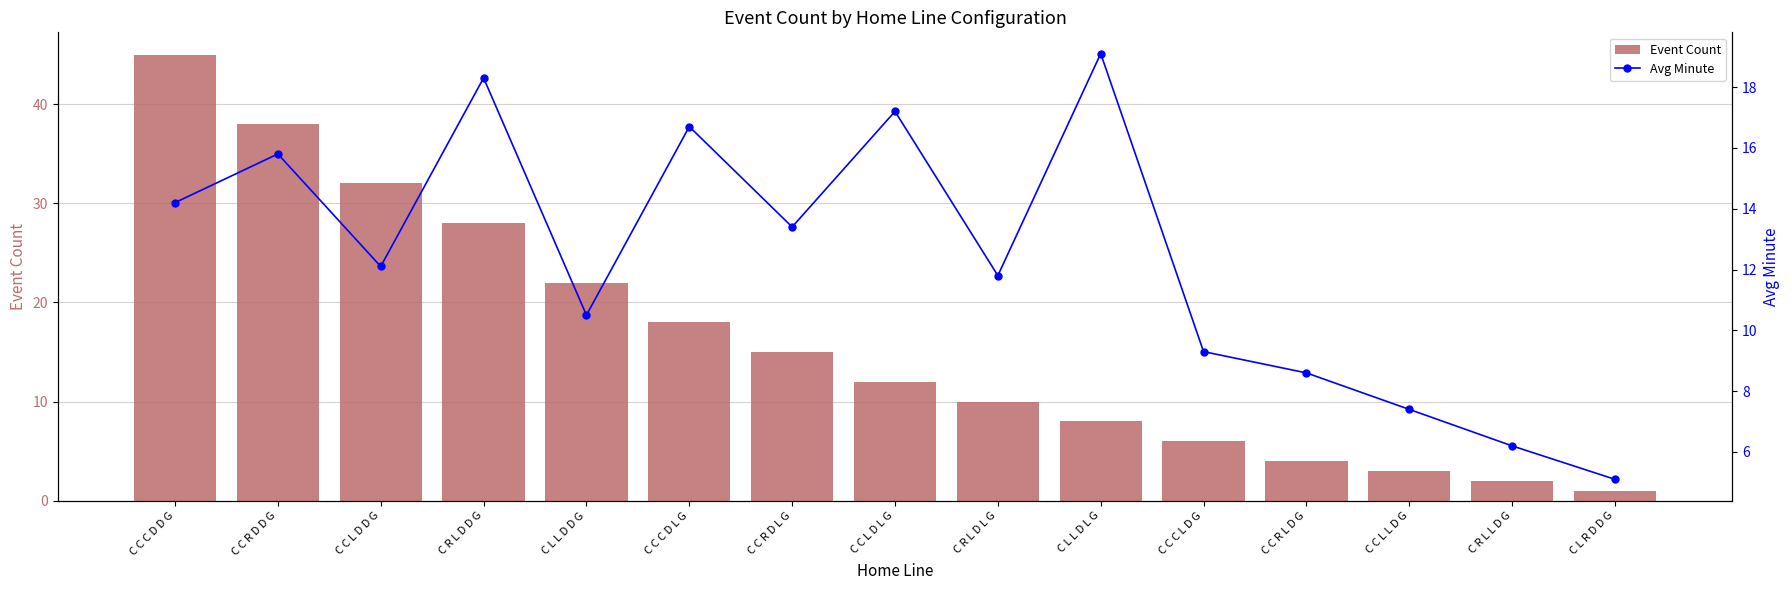

At which label does Avg Minute first exceed 12?

C C C D D G